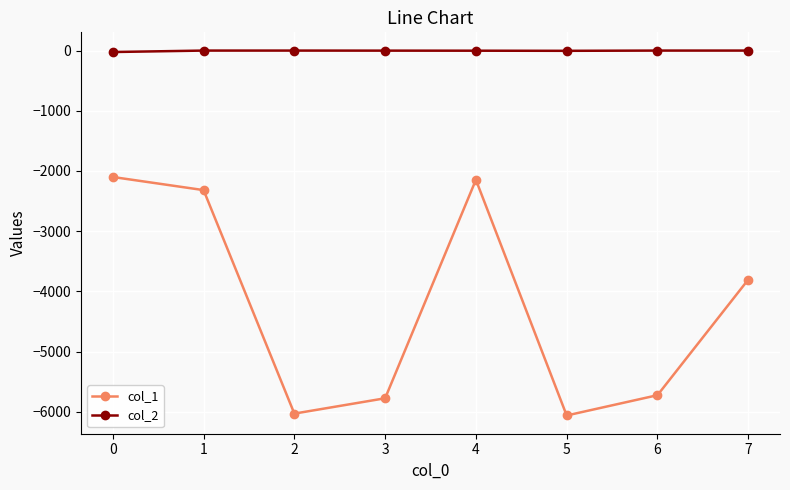

How many distinct data groups are displayed?

2